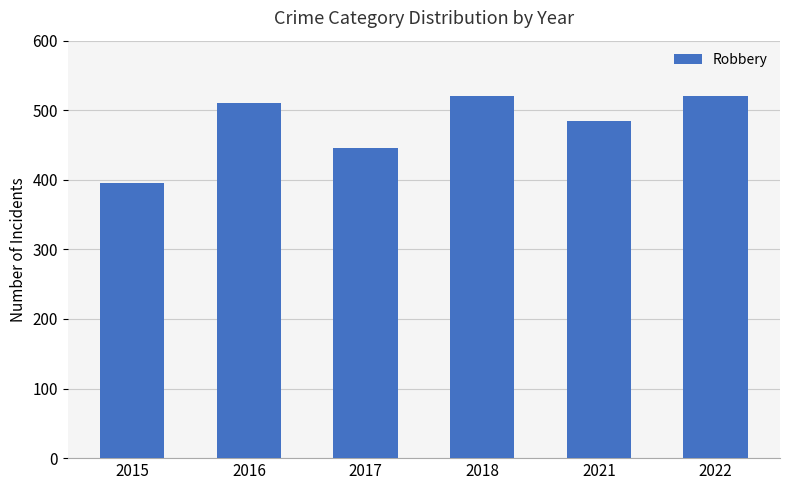

What is the change in value from 2018 to 2021?

-36